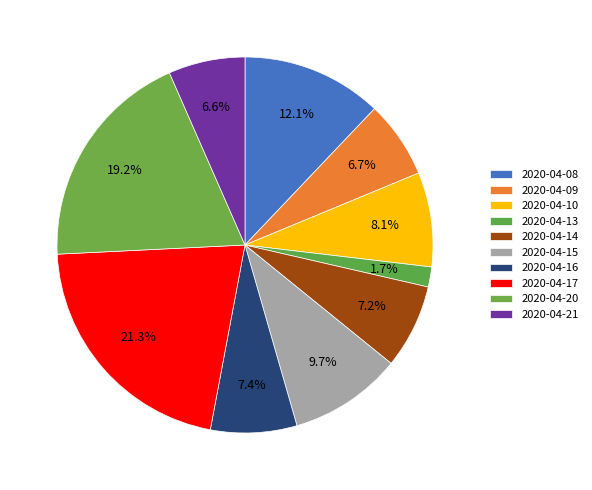

How many slices are in this pie chart?

10